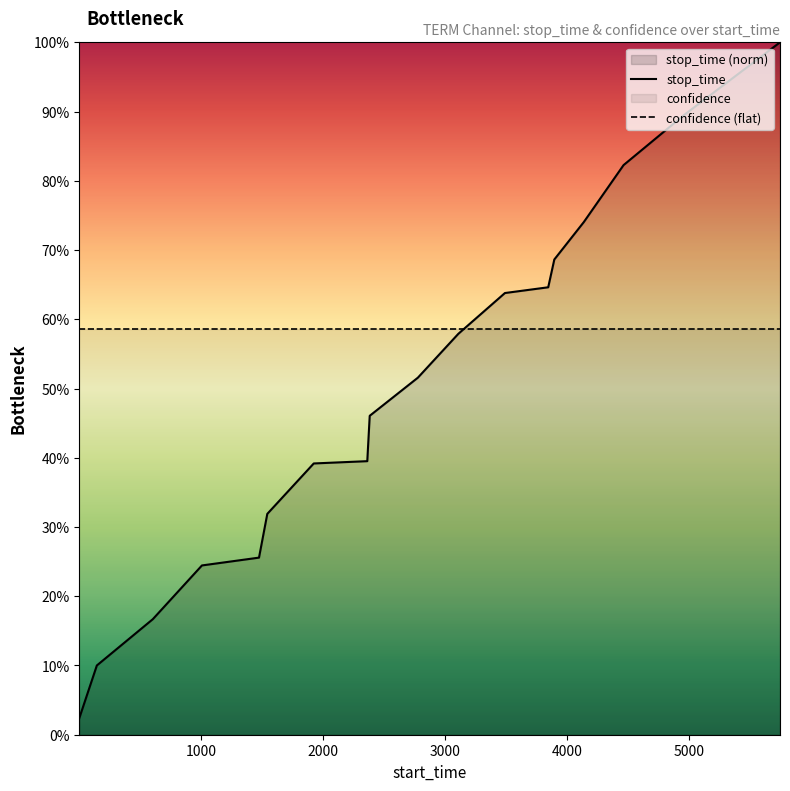

Reading right to left, extract all data points from this chart.

1.0	1.0	0.9	0.8	0.7	0.7	0.6	0.6	0.6	0.5	0.5	0.4	0.4	0.3	0.3	0.2	0.2	0.1	0.0